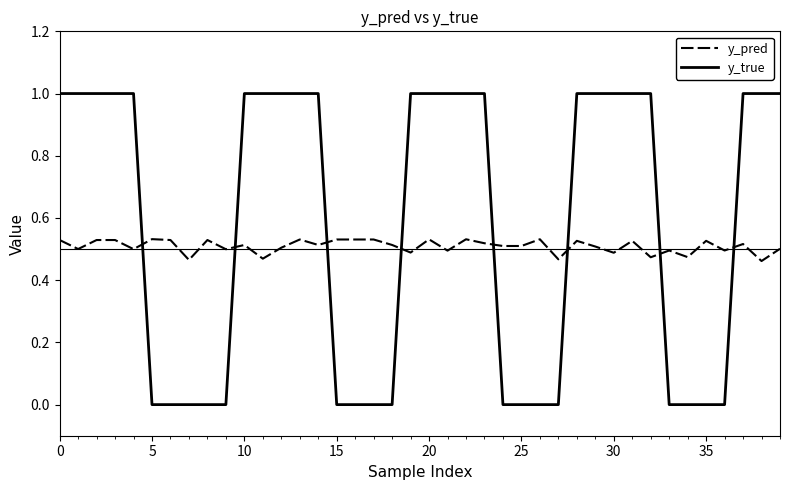

True or false: y_true and y_pred cross at least once.

True